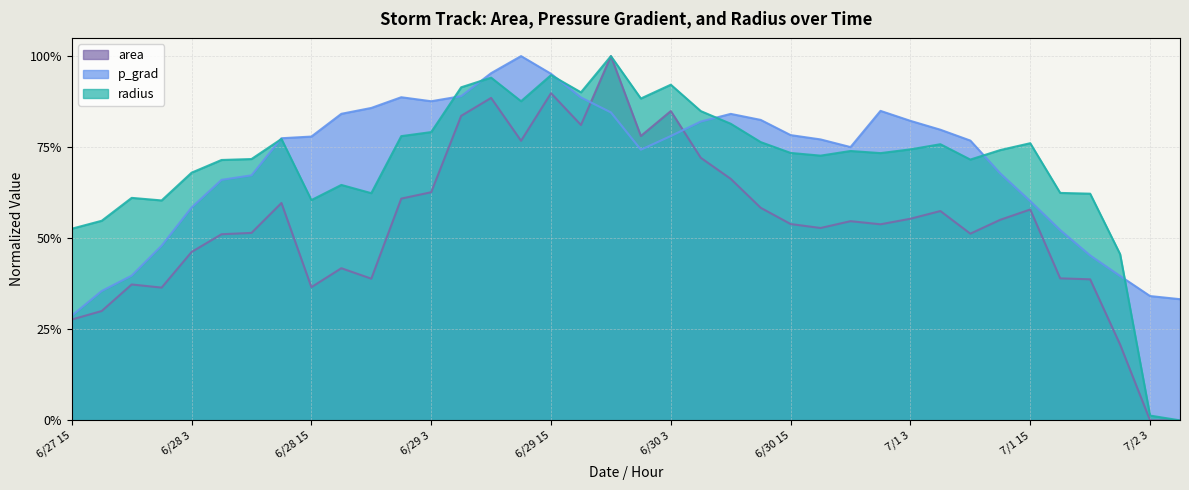

What are all the series names shown in the legend?

area, p_grad, radius